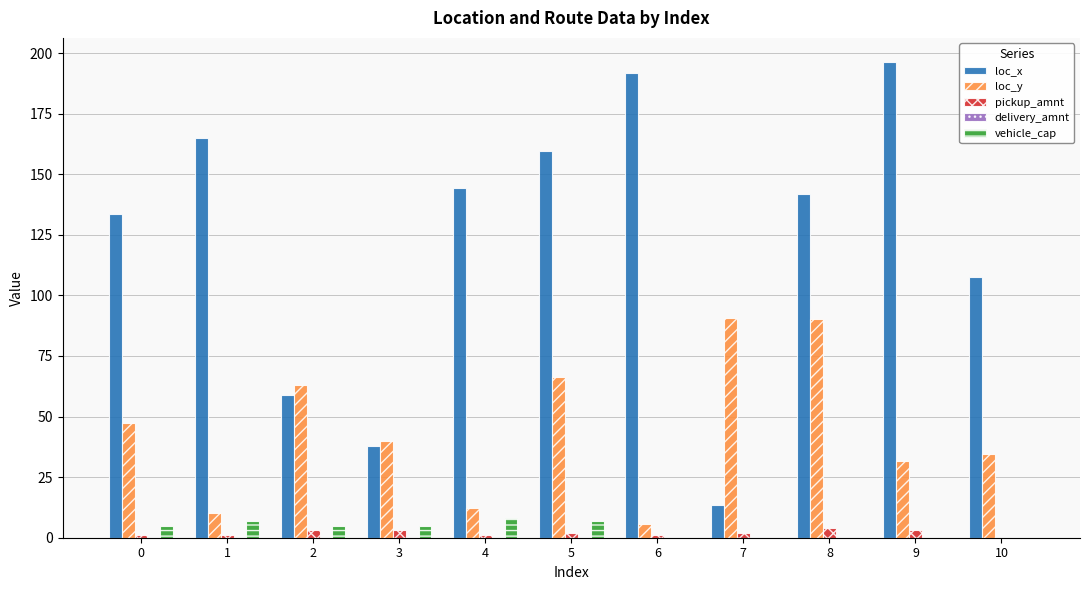

Count the number of categories in the chart.

11